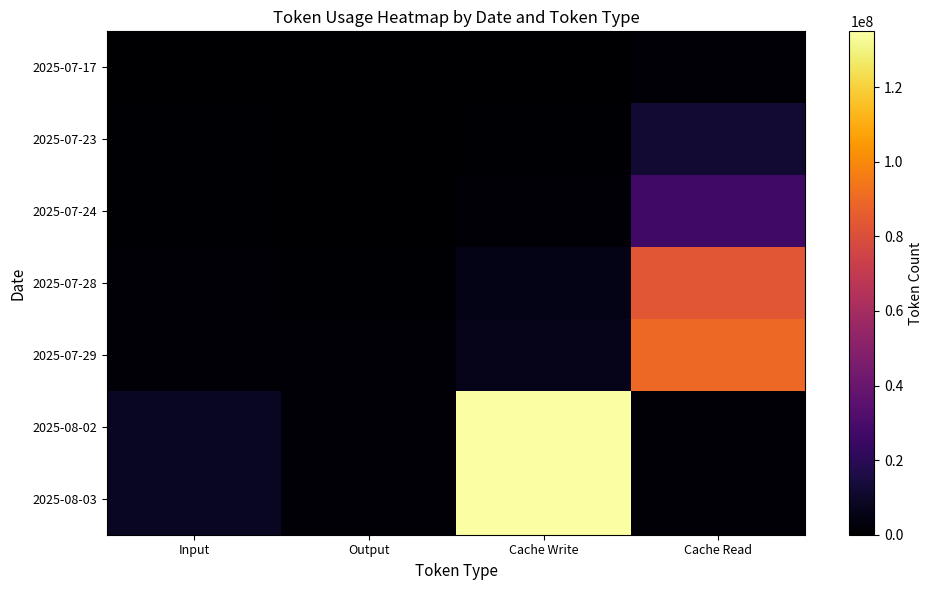

Which series changed the most between Input and Cache Read?

2025-07-29